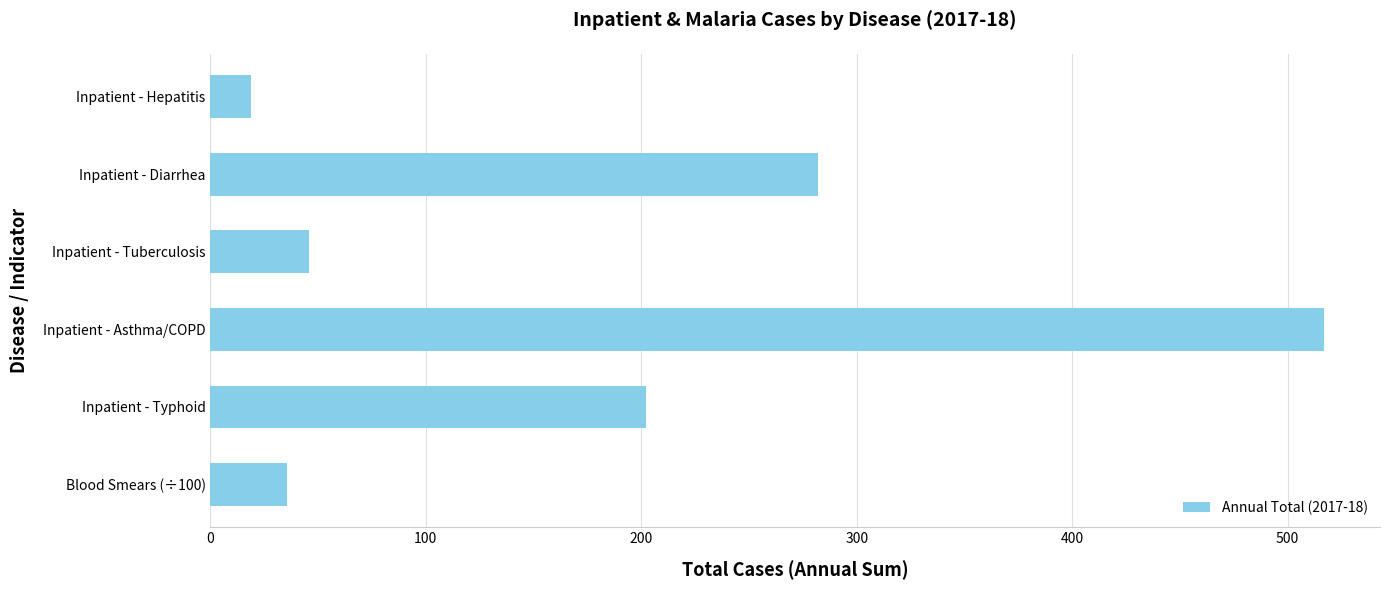

What is the average value?

183.6